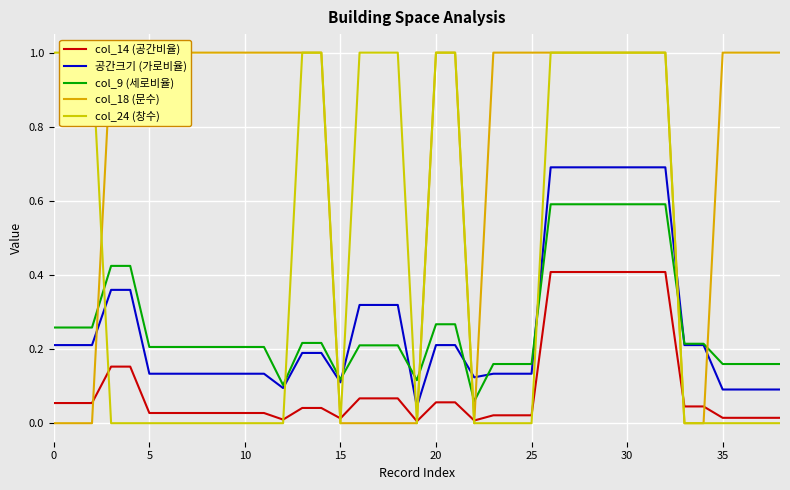

True or false: col_14 (공간비율) and col_9 (세로비율) intersect in this chart.

False